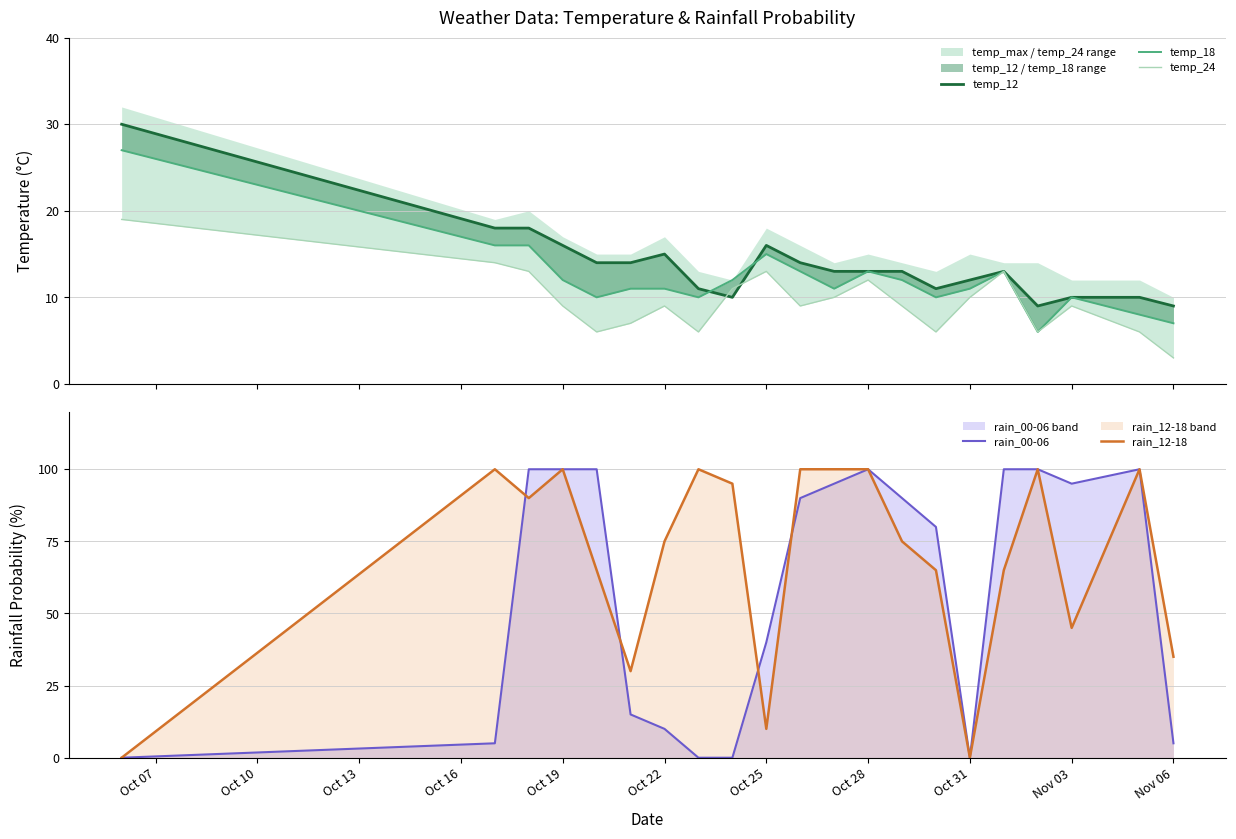

True or false: rain_00-06 and temp_24 cross at least once.

True